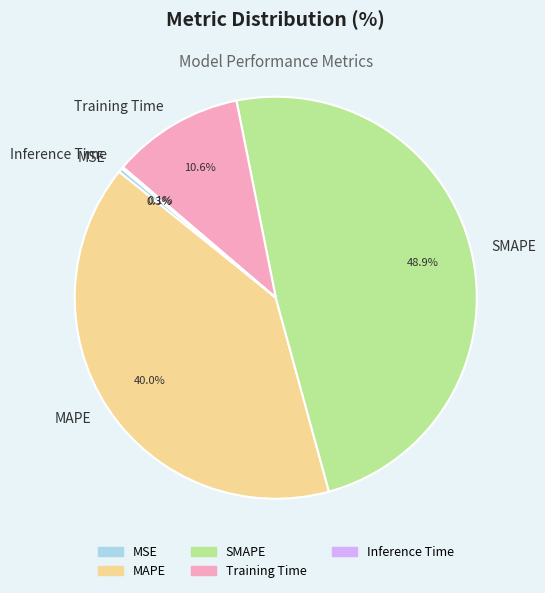

How much of the chart is everything except MSE?

99.7%